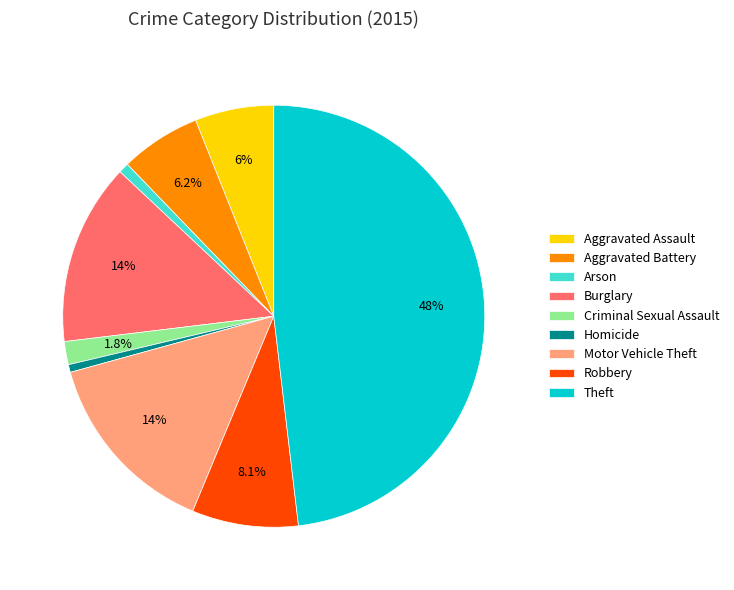

How many slices are in this pie chart?

9